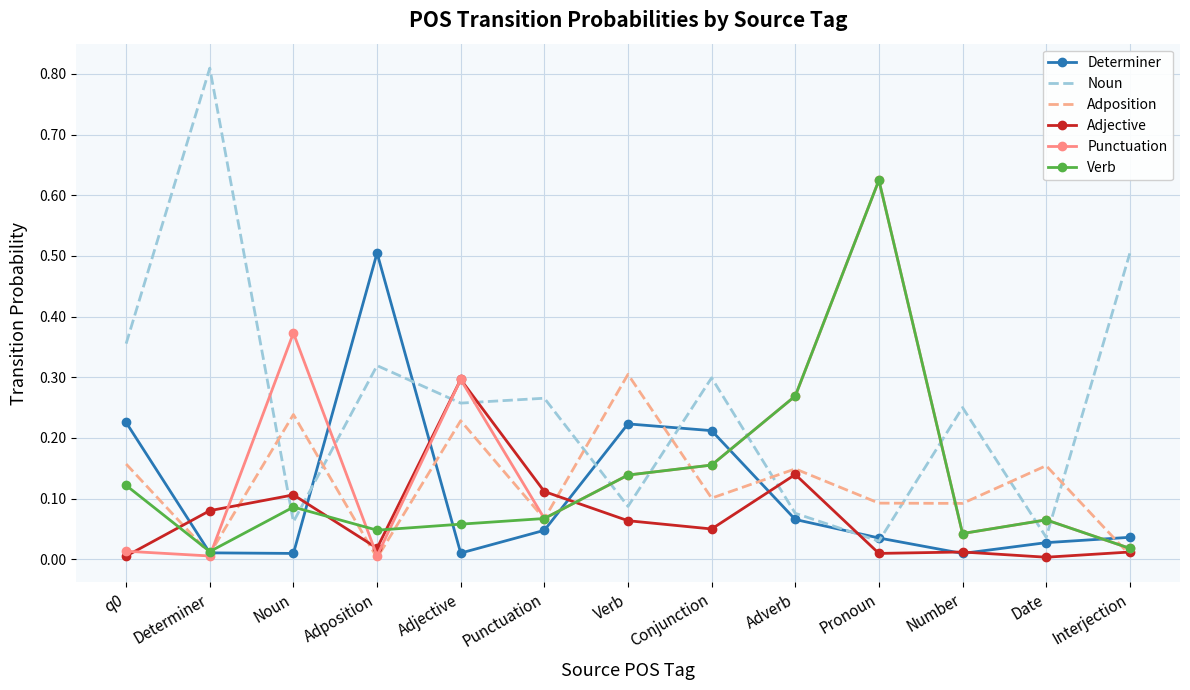

The Determiner series shows 0.1 at Verb. True or false?

False